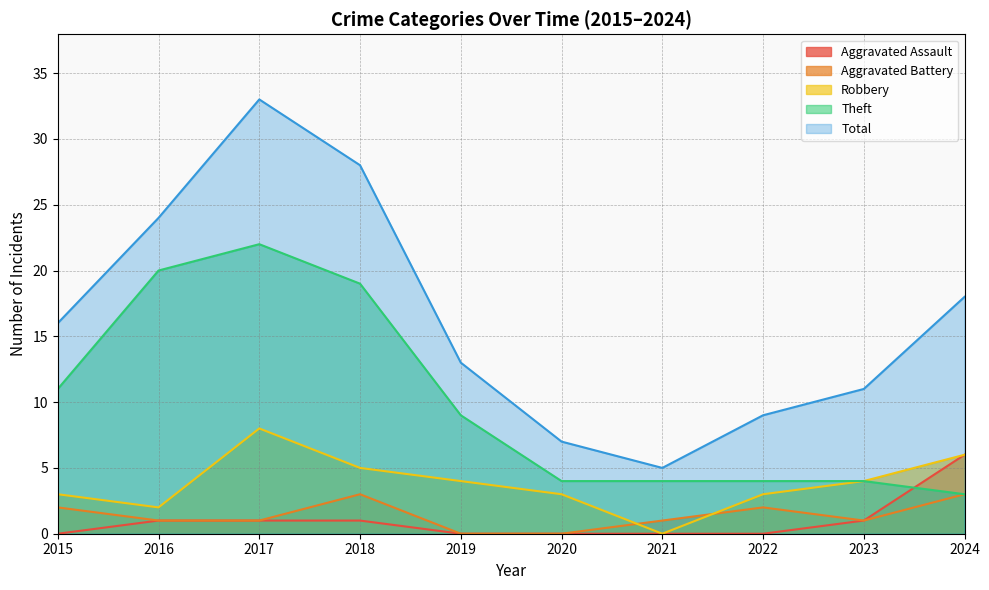

What is the value of the Aggravated Battery point at the 1st from the left?

2